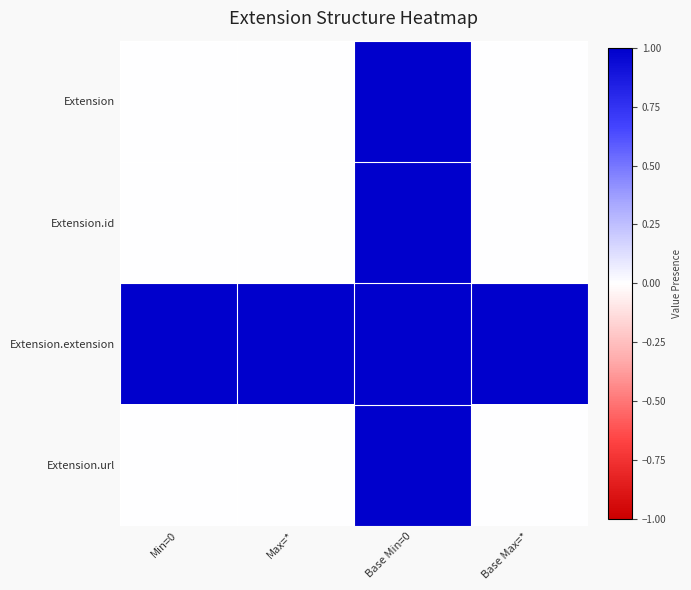

Reading left to right, what are all the values shown in this chart?

Extension: Min=0=0	Max=*=0	Base Min=0=1	Base Max=*=0
Extension.id: Min=0=0	Max=*=0	Base Min=0=1	Base Max=*=0
Extension.extension: Min=0=1	Max=*=1	Base Min=0=1	Base Max=*=1
Extension.url: Min=0=0	Max=*=0	Base Min=0=1	Base Max=*=0